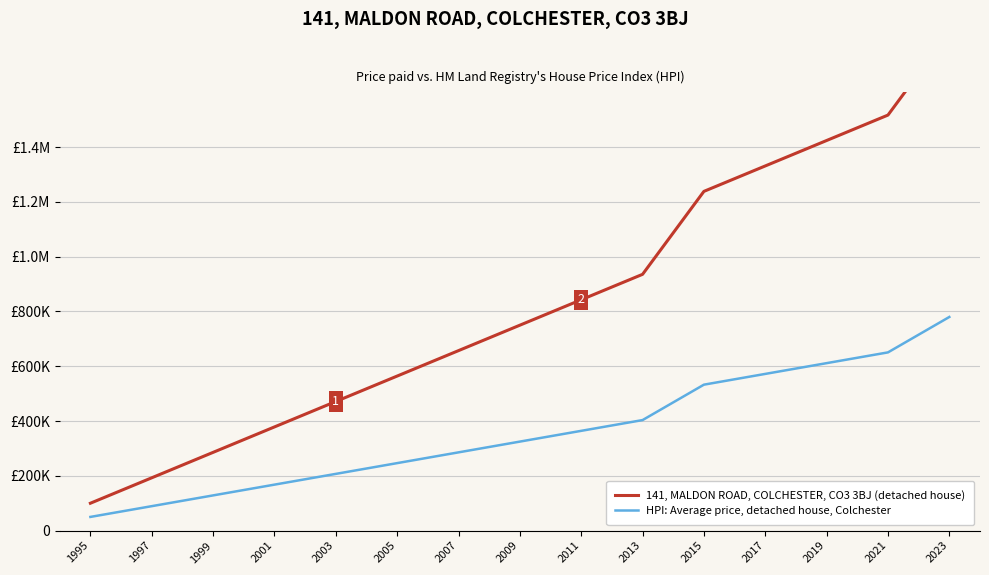

True or false: 141, MALDON ROAD, COLCHESTER, CO3 3BJ (detached house) has a value of 1411071.0 at 2011.

False